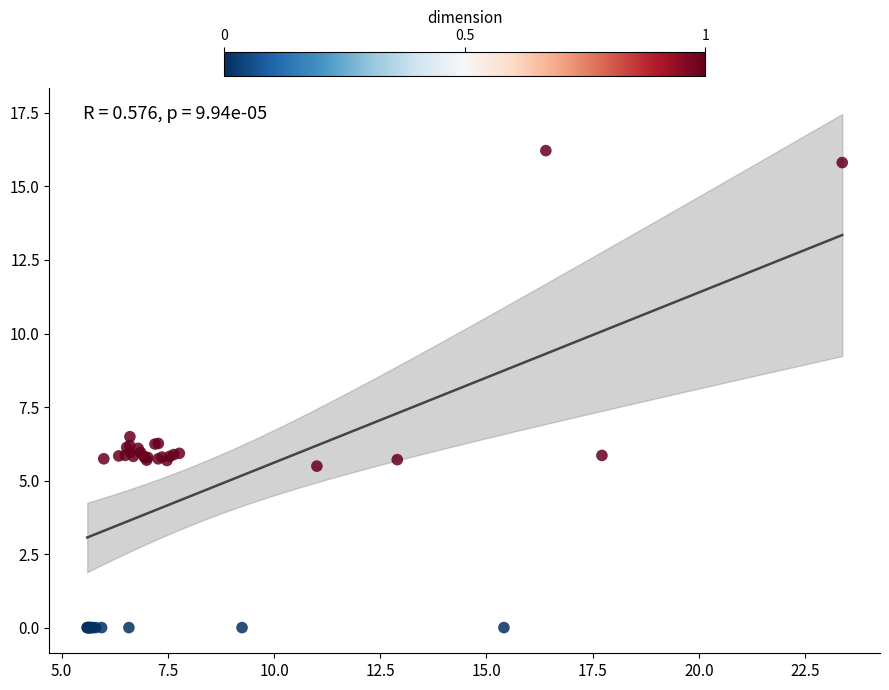

What Y value in the scatter plot is closest to 8?

6.5